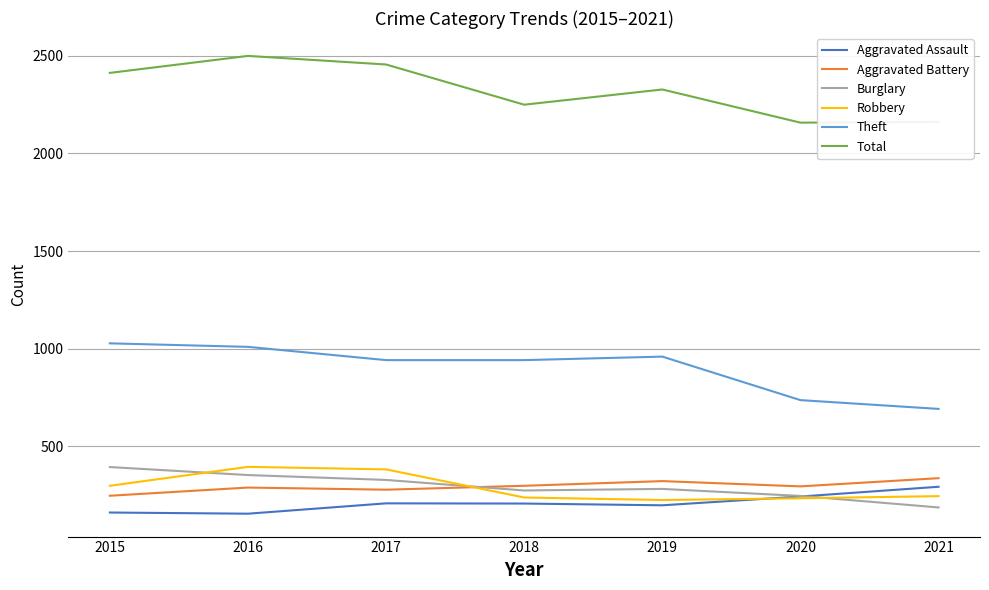

Where does the Aggravated Battery series first go above 294?

2018